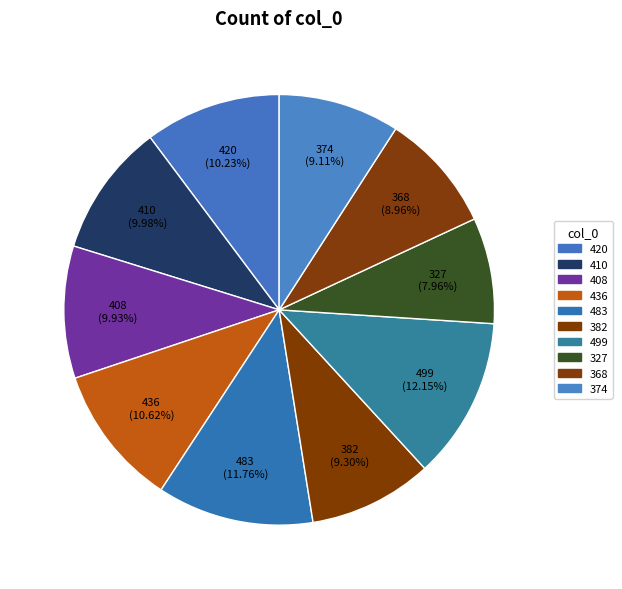

How many segments does this pie chart have?

10